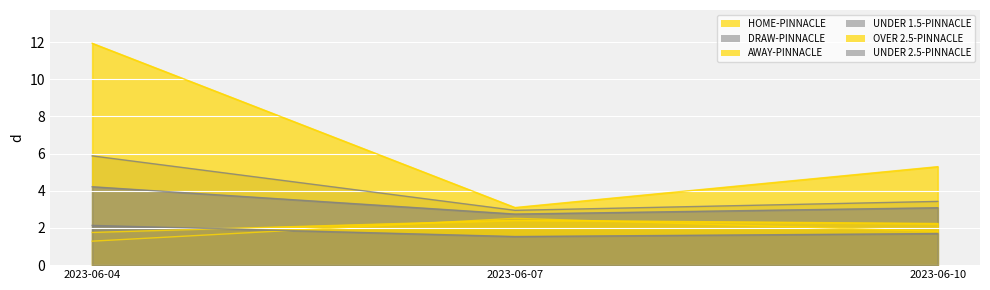

How many data points in DRAW-PINNACLE are above 3?

2